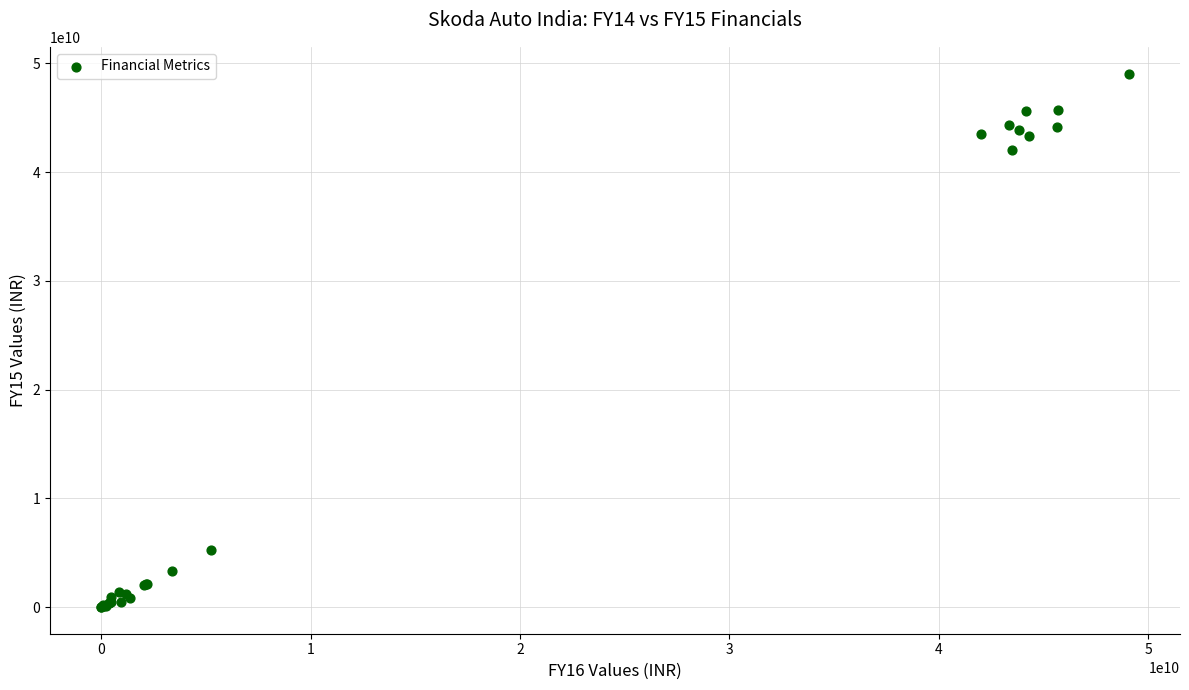

What Y value in the scatter plot is closest to 24537269625?

42015374580